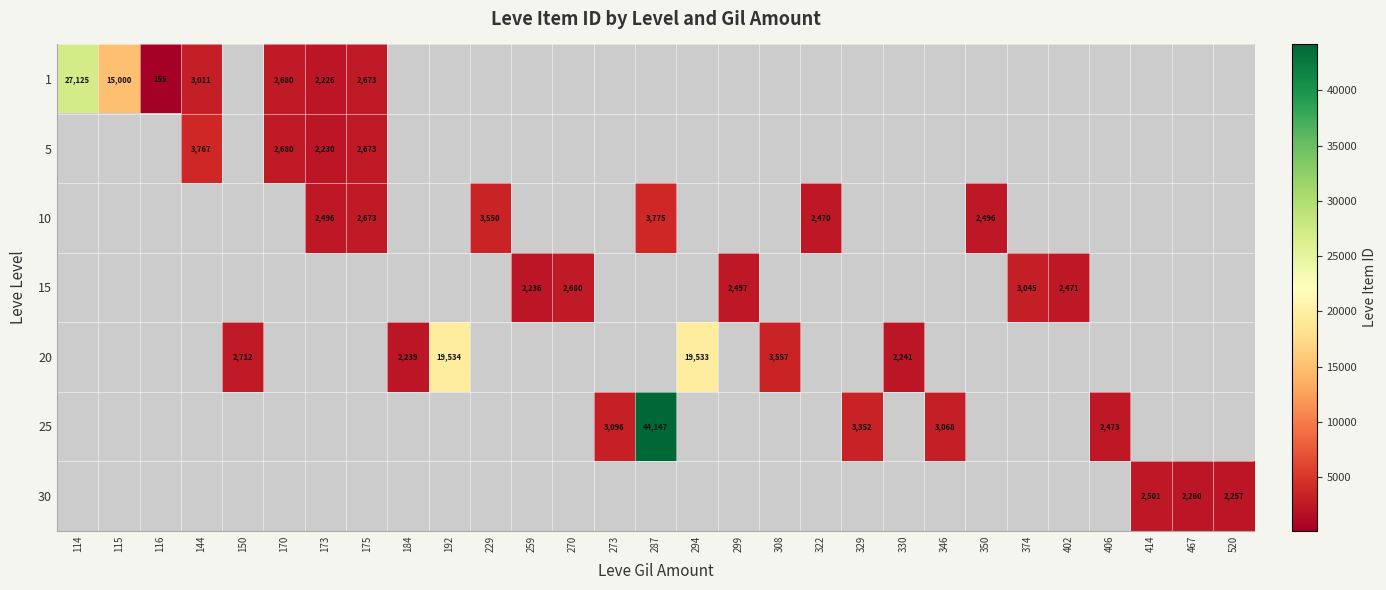

Count the number of categories in the chart.

29